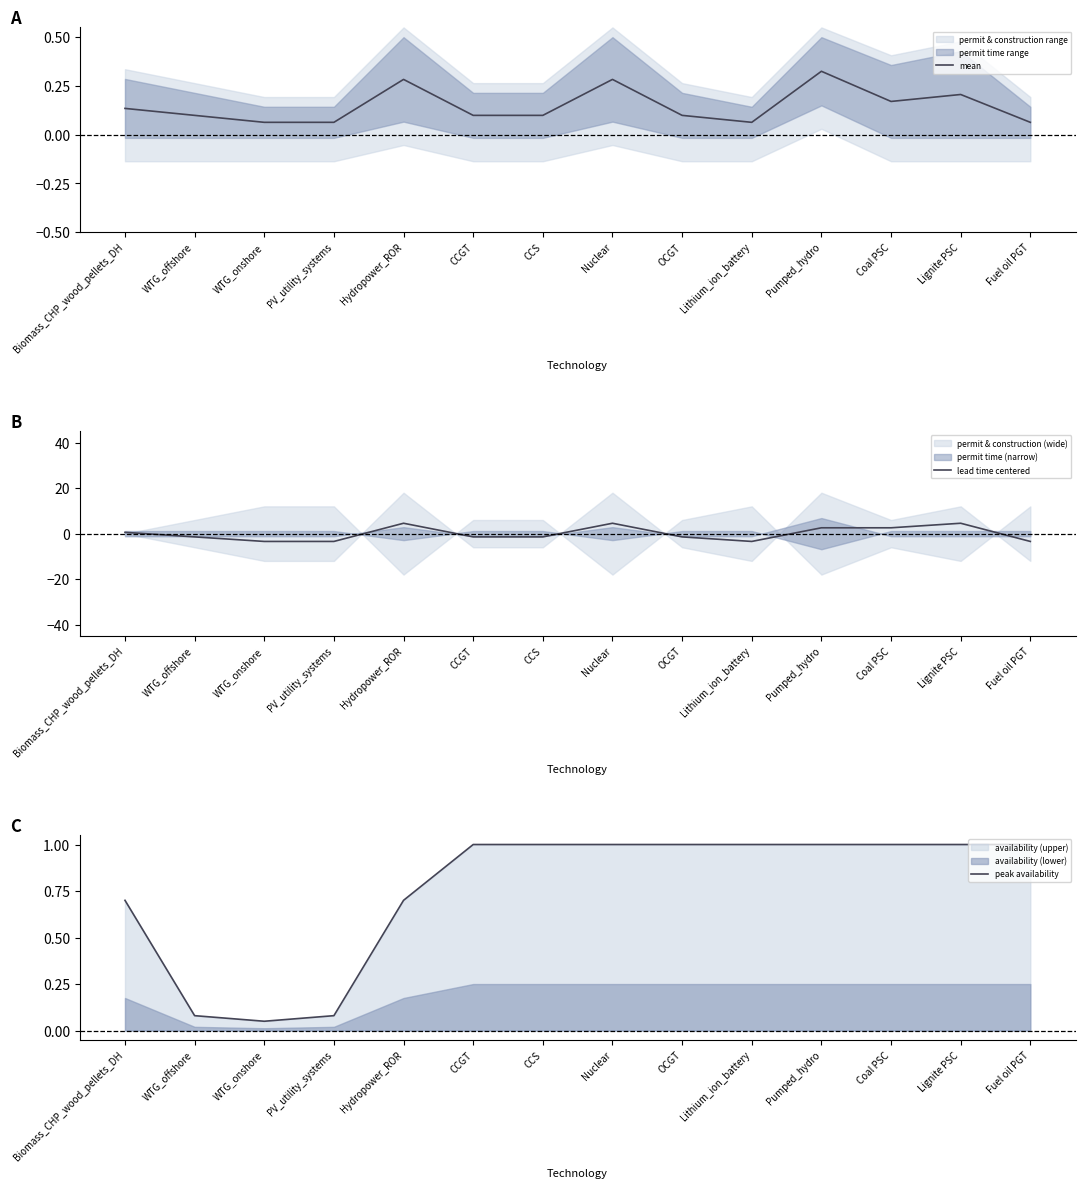

The mean series shows 0.4 at Hydropower_ROR. True or false?

False